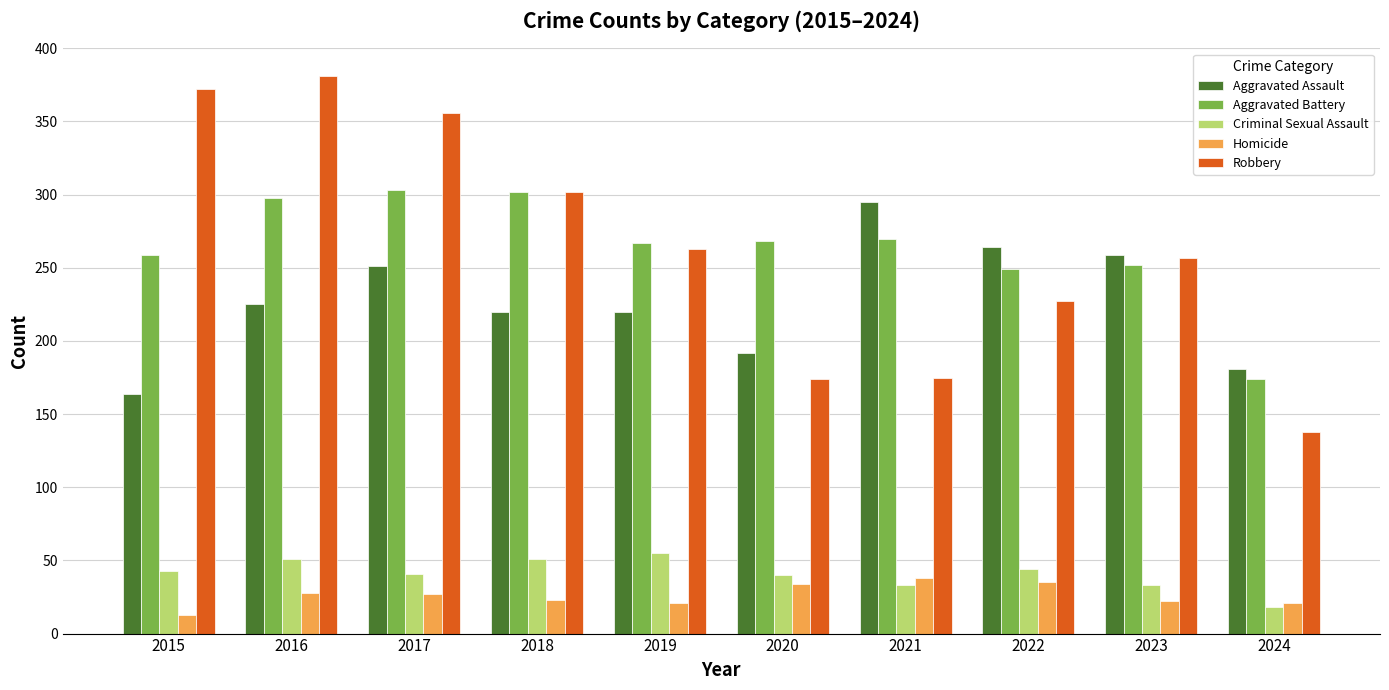

What is the value of the Robbery bar at the 10th from the left?

138